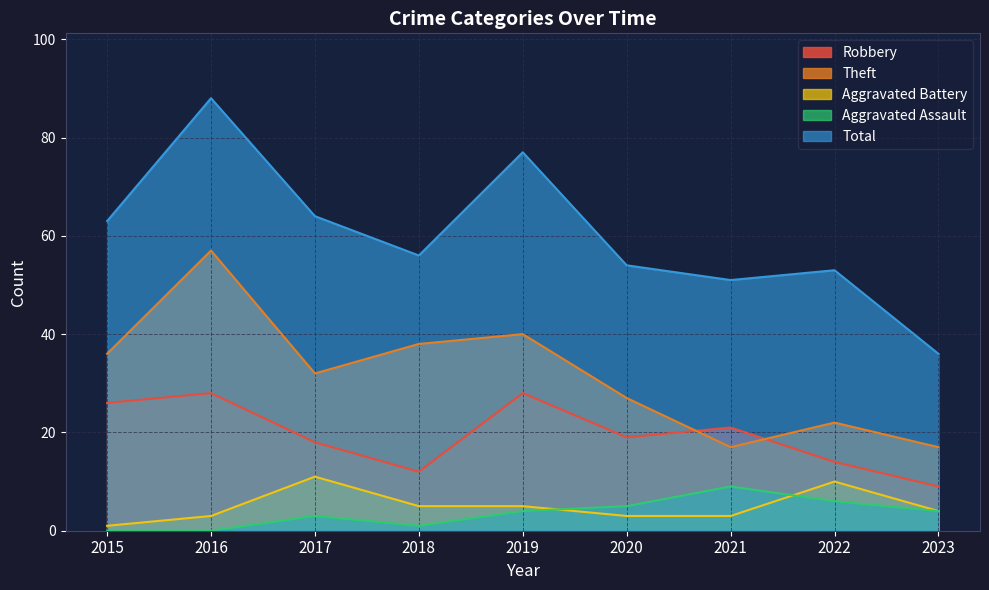

Count the Robbery values in the range 14 to 26.

5